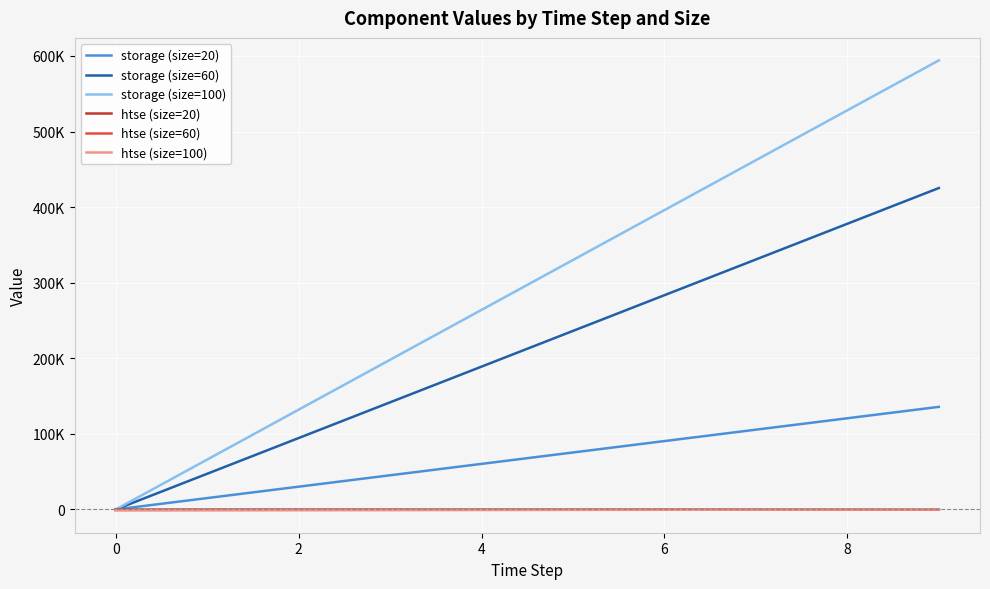

True or false: storage (size=60) and storage (size=20) intersect in this chart.

False